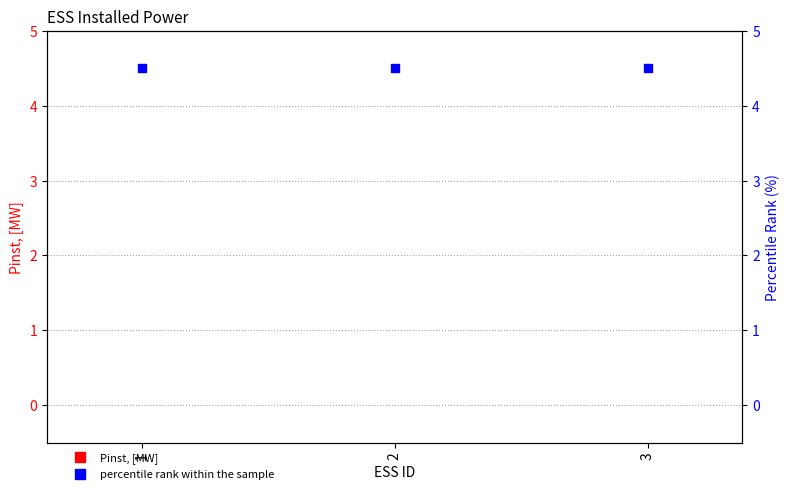

At which category is the sum across all series the highest?

1